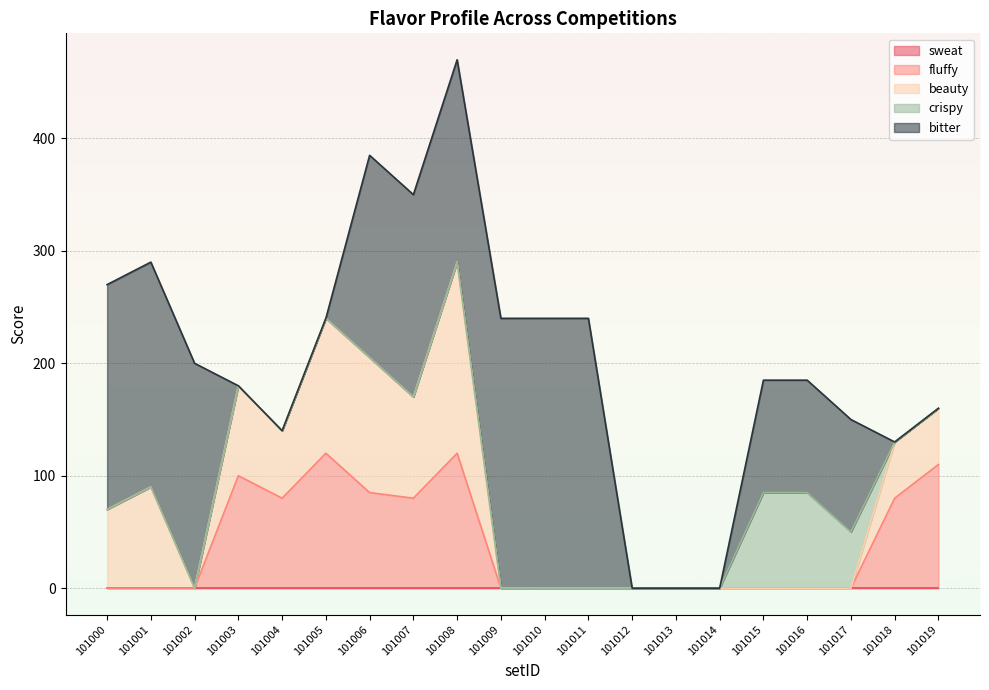

Between 101007 and 101012, which series saw the biggest shift?

bitter